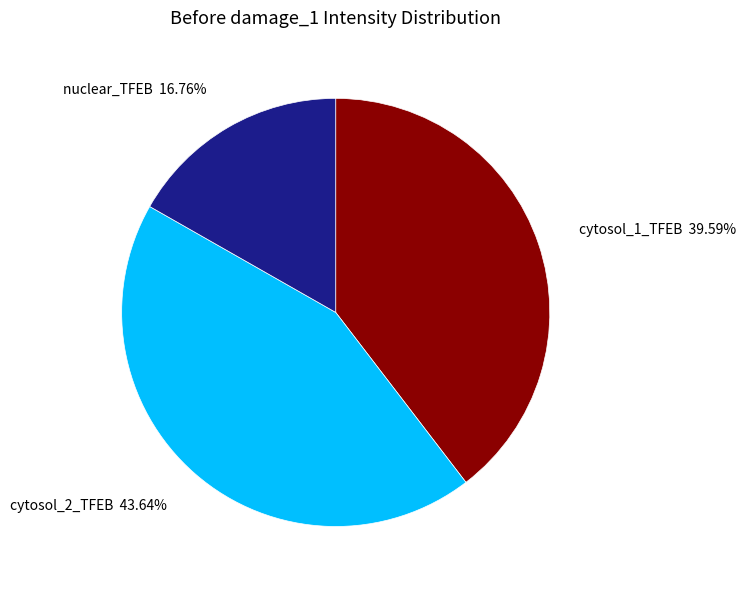

Between cytosol_2_TFEB and cytosol_1_TFEB, which is larger?

cytosol_2_TFEB